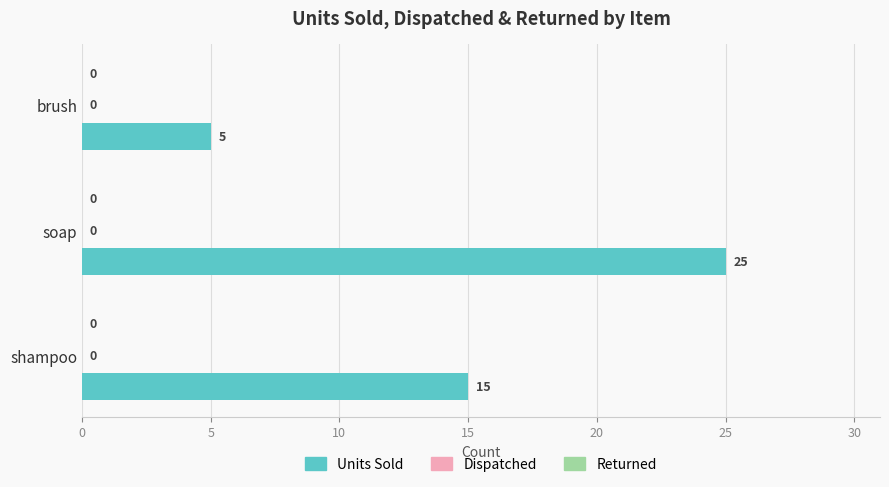

Are the bars horizontal?

Yes